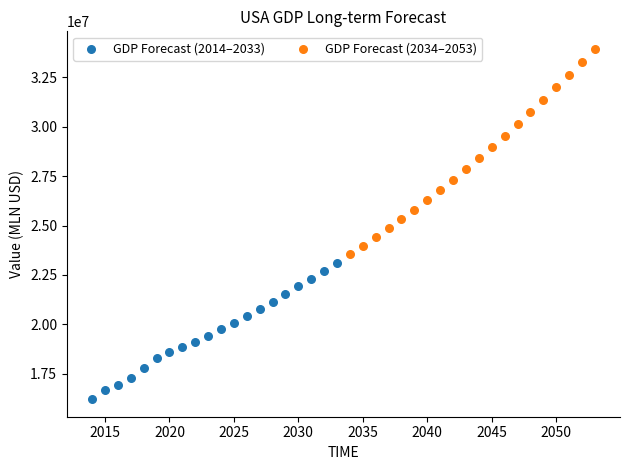

Which series contains the lowest Y value?

GDP Forecast (2014–2033)